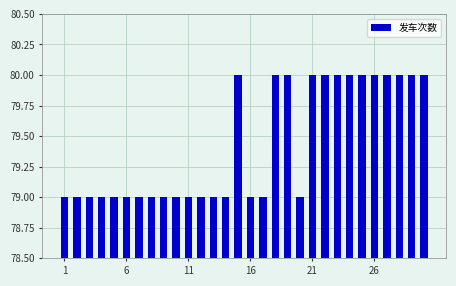

What is the smallest value displayed?

79